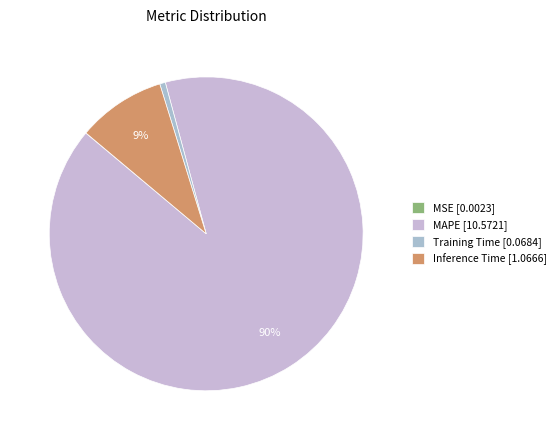

What is the smallest slice in the pie chart?

MSE